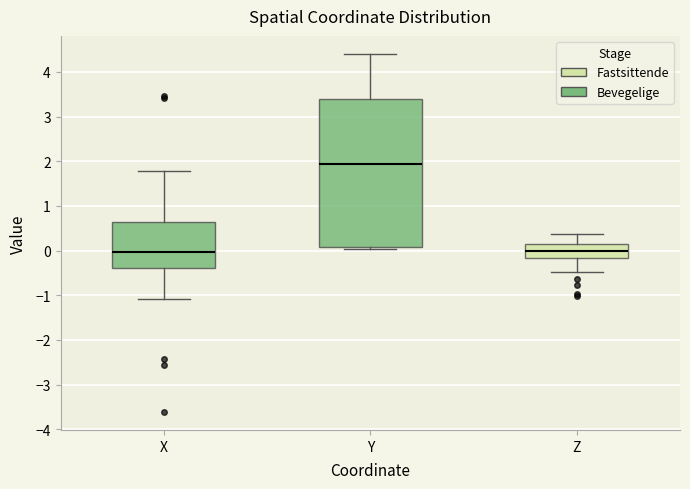

Comparing the boxes themselves (not the whiskers), which one is the tallest?

Y